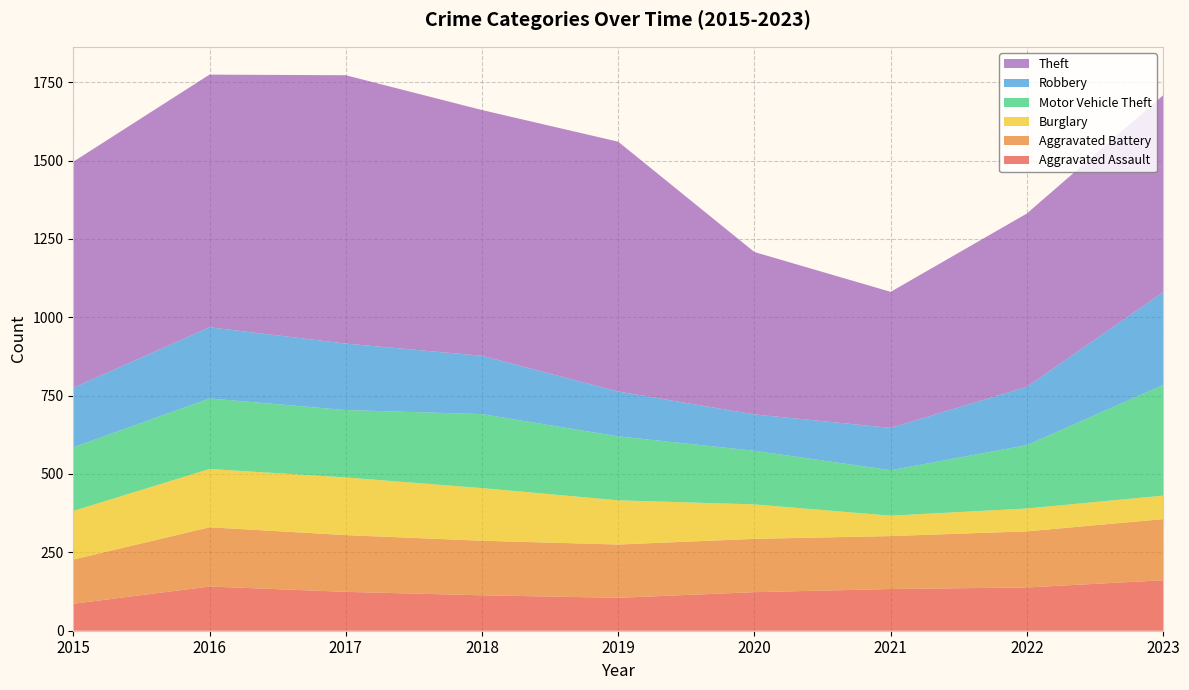

Reading left to right, list all the values displayed in this chart.

Aggravated Assault: 2015=86	2016=141	2017=124	2018=113	2019=105	2020=123	2021=133	2022=138	2023=161
Aggravated Battery: 2015=141	2016=189	2017=181	2018=174	2019=170	2020=170	2021=169	2022=179	2023=195
Burglary: 2015=155	2016=186	2017=184	2018=168	2019=141	2020=110	2021=65	2022=73	2023=75
Motor Vehicle Theft: 2015=203	2016=225	2017=215	2018=236	2019=204	2020=171	2021=145	2022=202	2023=353
Robbery: 2015=190	2016=227	2017=212	2018=186	2019=143	2020=116	2021=135	2022=186	2023=296
Theft: 2015=721	2016=806	2017=856	2018=784	2019=797	2020=518	2021=434	2022=553	2023=628